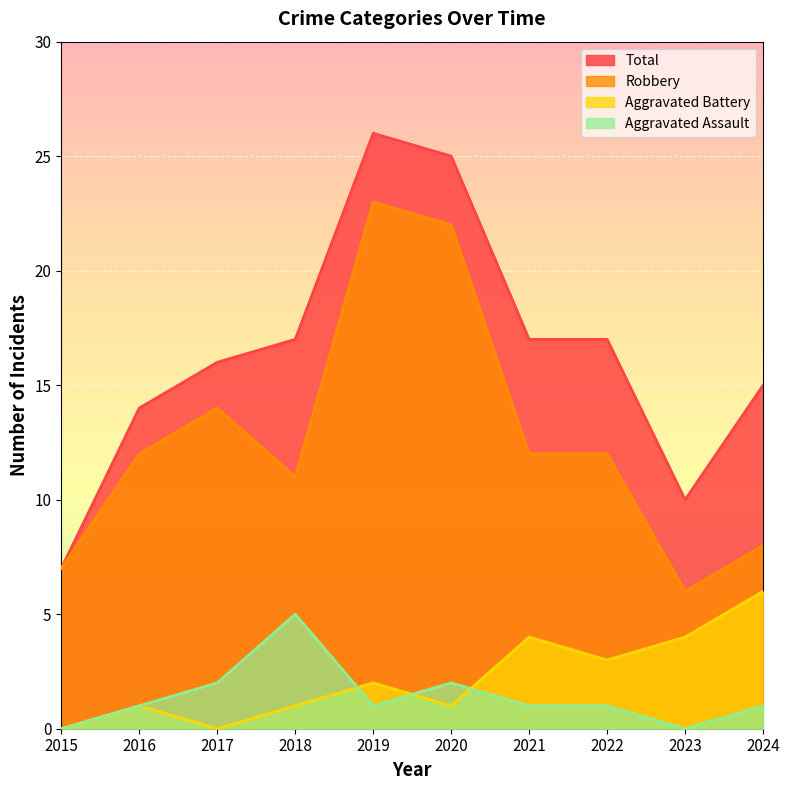

What is the difference between the Aggravated Battery values at 2017 and 2018?

1